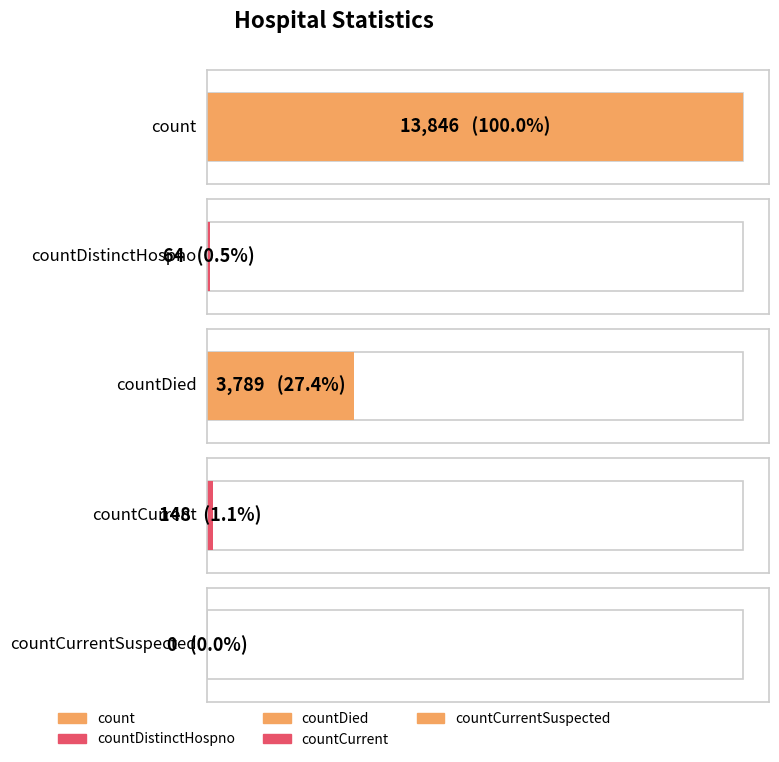

The chart shows a value of 21858 at count. True or false?

False